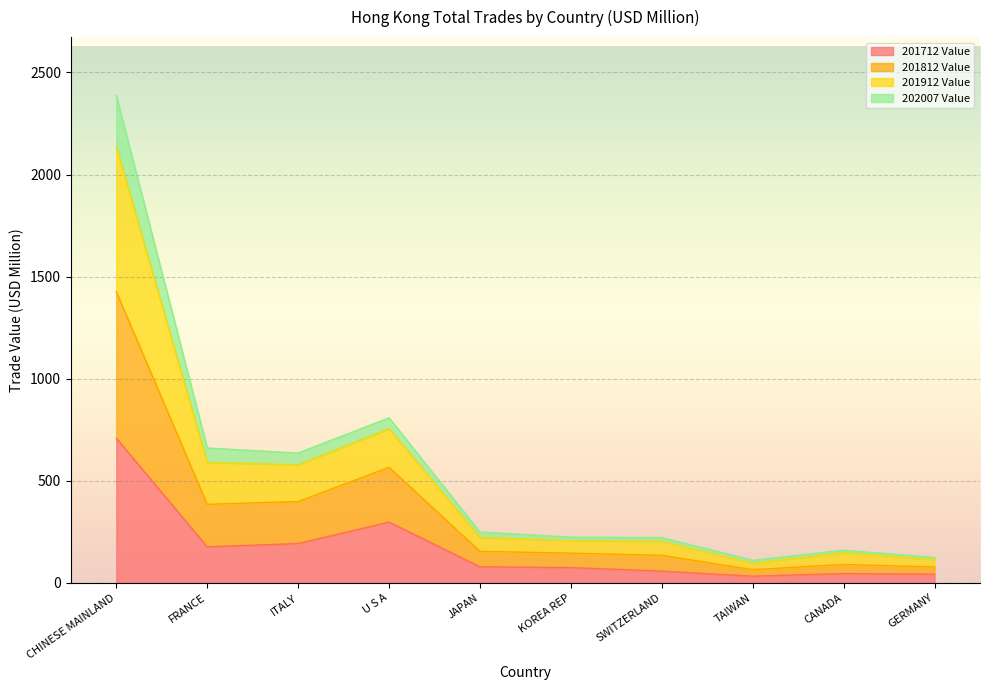

Is it true that 201912 Value equals 65.7 at CANADA?

False